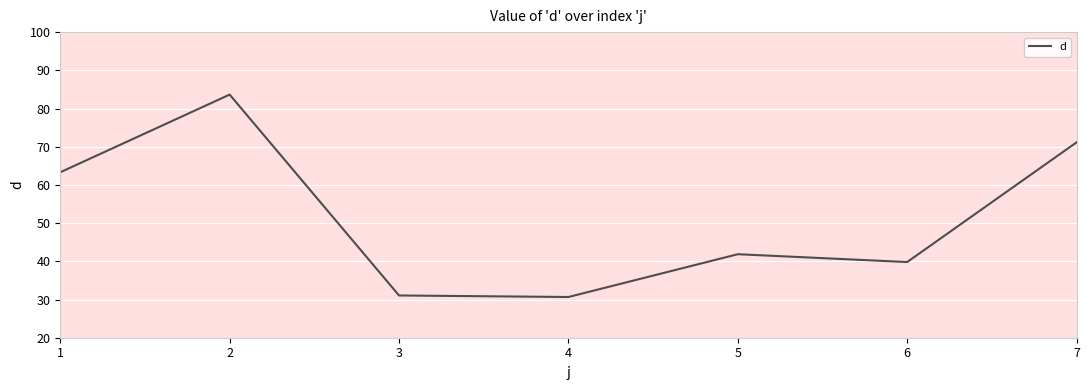

What is the difference between the maximum and minimum values?

53.0